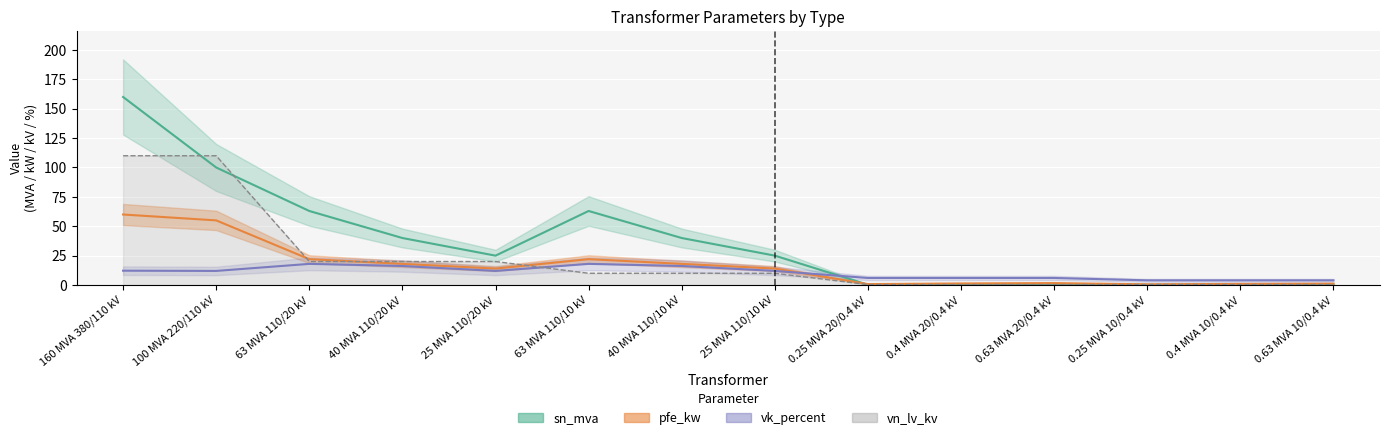

Between which two adjacent categories do pfe_kw and sn_mva first intersect?

25 MVA 110/10 kV and 0.25 MVA 20/0.4 kV